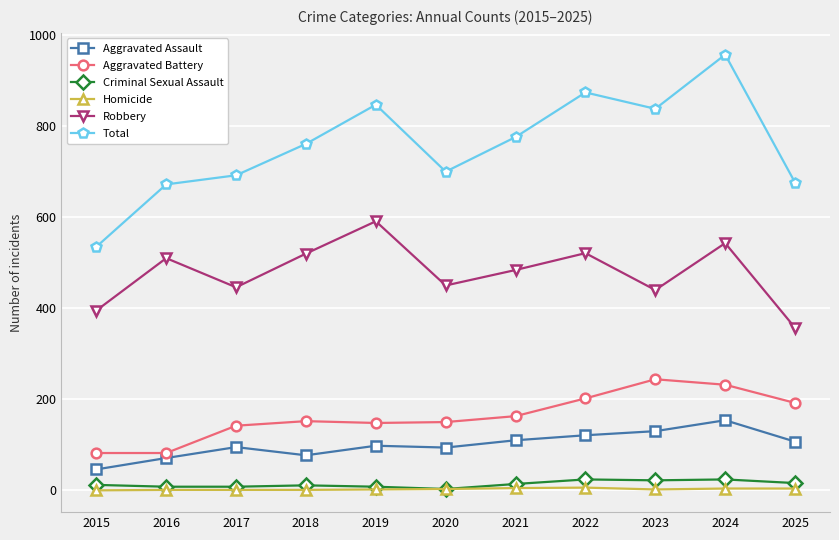

In Total, how many points are lower than both neighbors (excluding endpoints)?

2